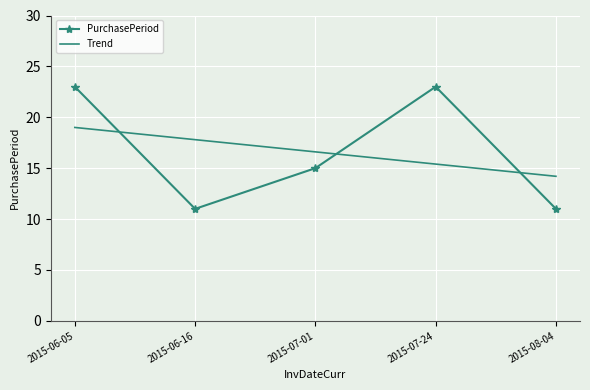

Where is PurchasePeriod nearest to the value 17?

2015-07-01